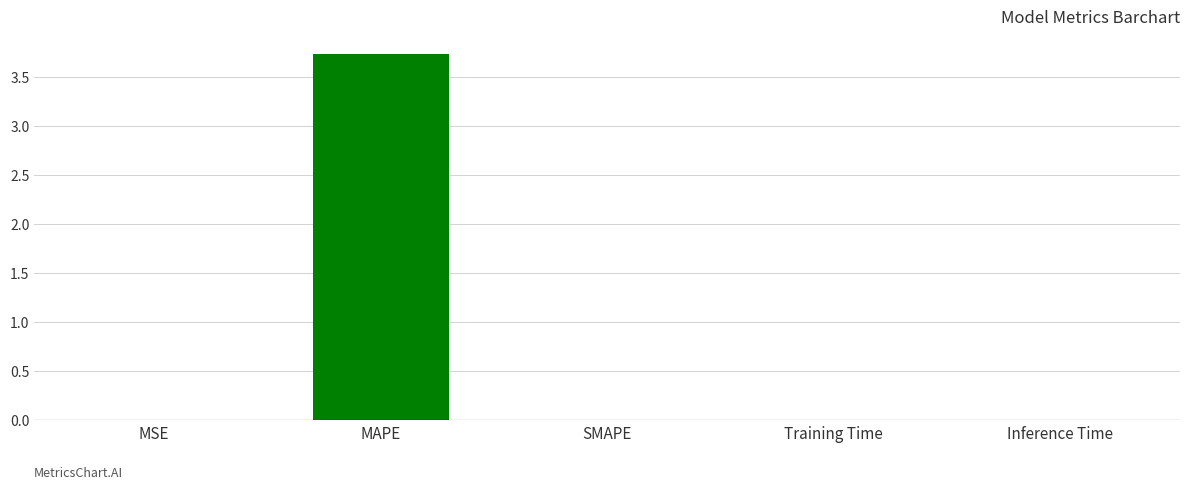

Between MSE and MAPE, which is larger?

MAPE